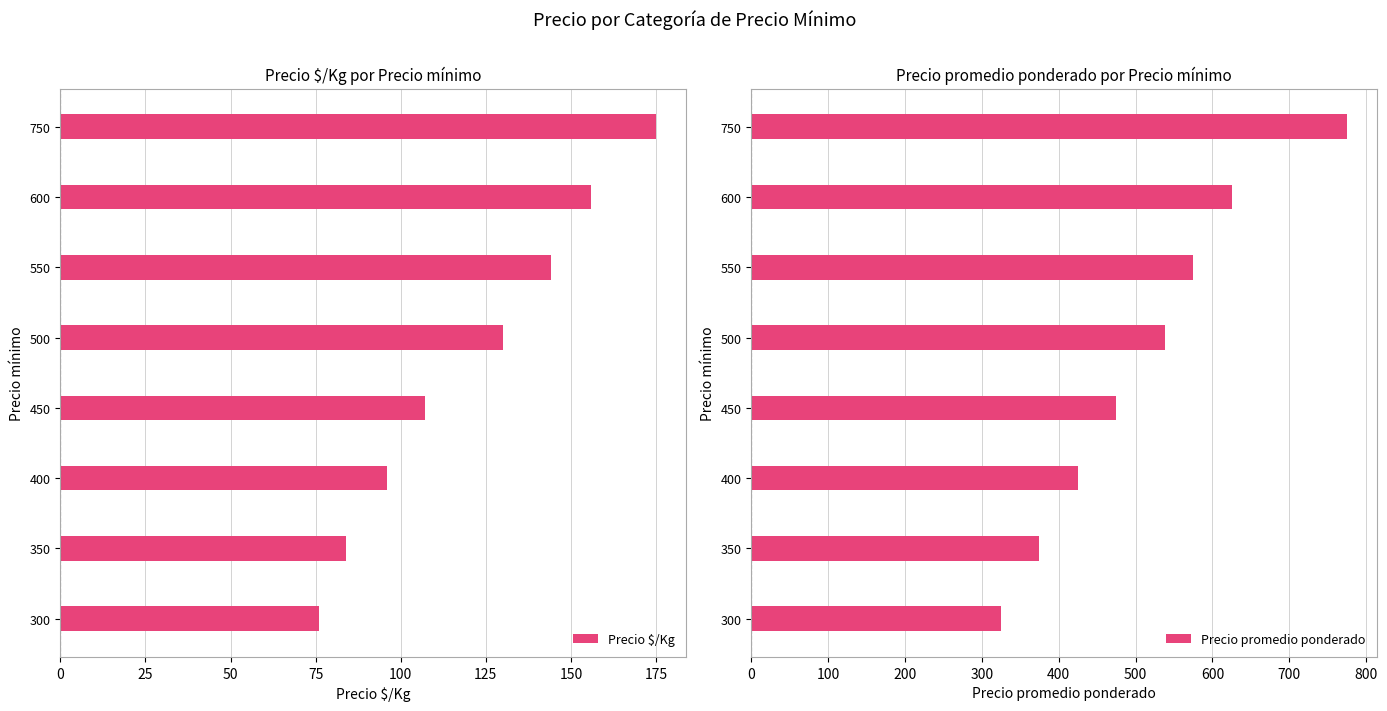

Rank the categories by Precio $/Kg value from lowest to highest.

300, 350, 400, 450, 500, 550, 600, 750